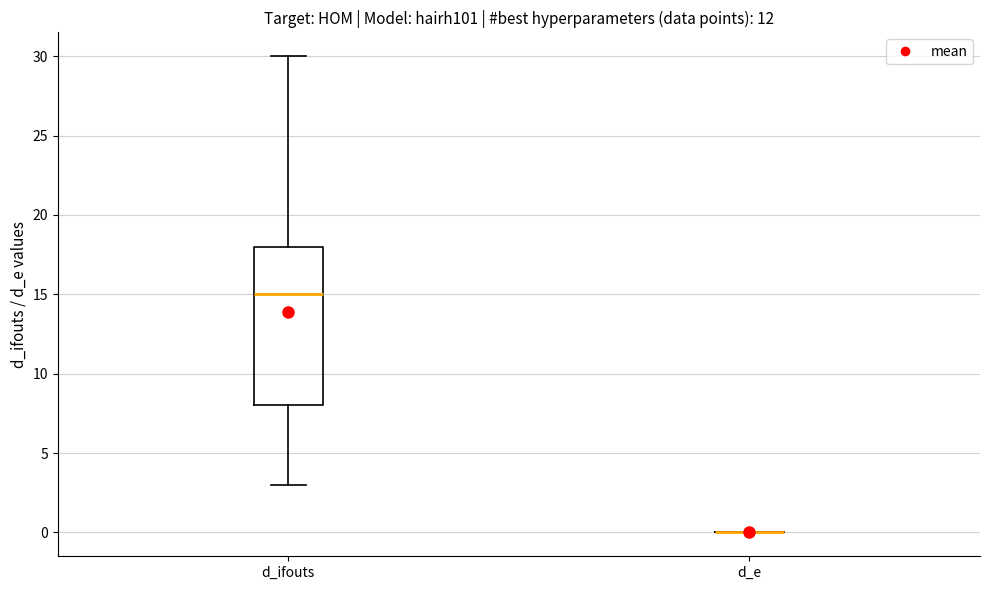

Reading left to right, read every box against the y-axis: the position of its median line, the range the box covers, and the ends of its whiskers. The values are not printed on the chart, so give them approximately, as read against the axis.

d_ifouts: median 15, box 8 to 18, whiskers 3 to 30
d_e: box collapsed to a line at 0, whiskers 0 to 0